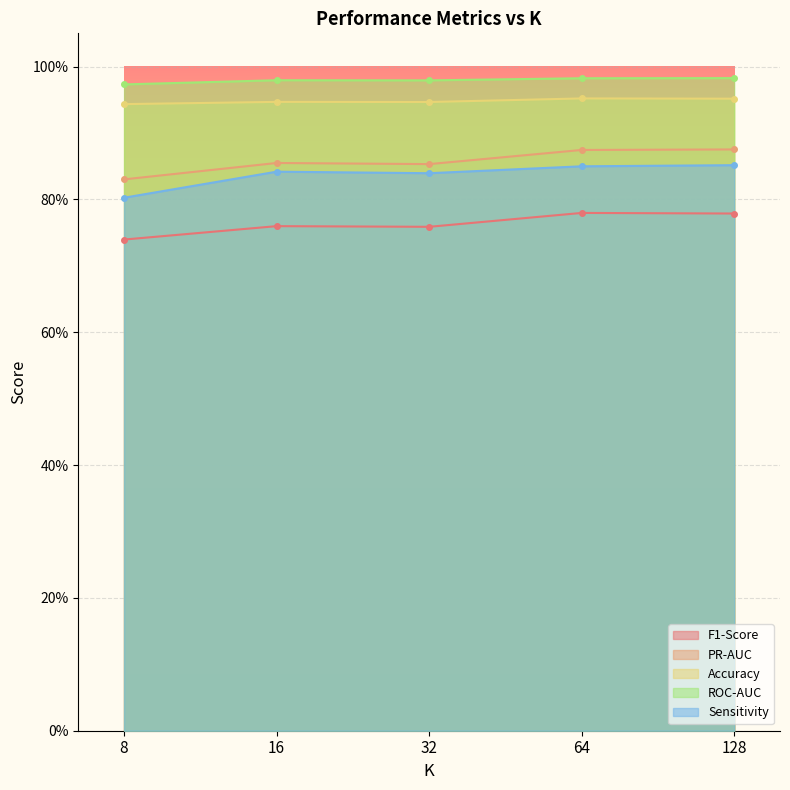

True or false: Accuracy and Sensitivity cross at least once.

False